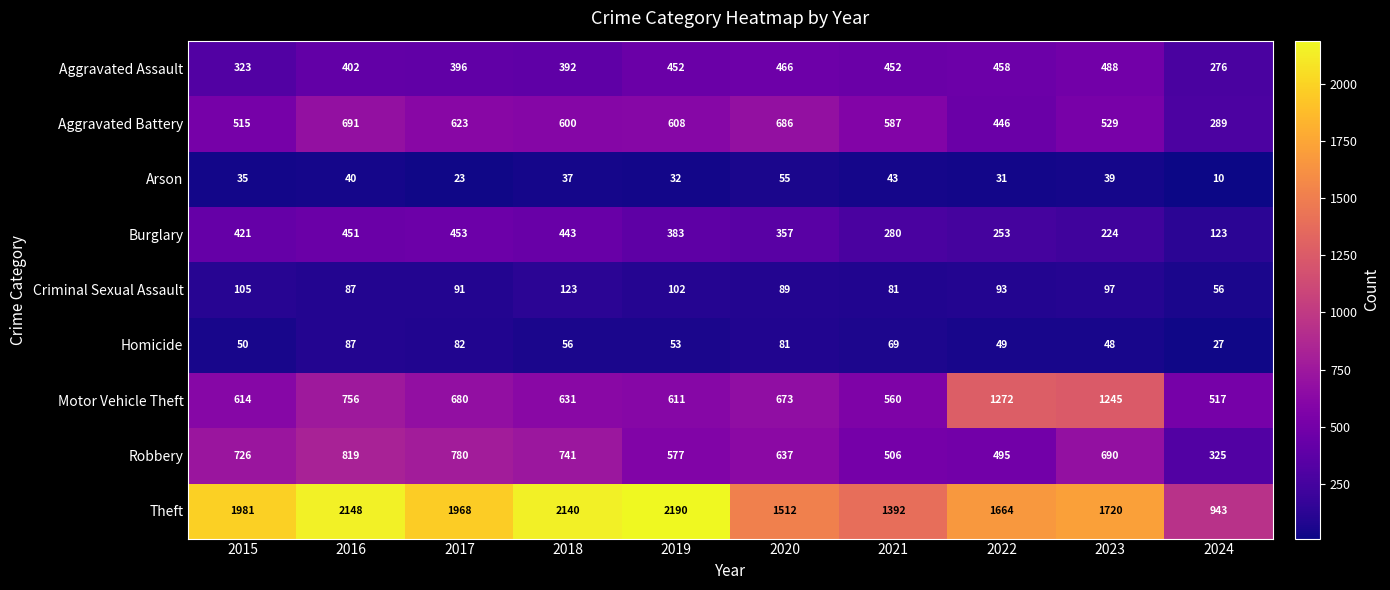

How many series are shown in this chart?

9